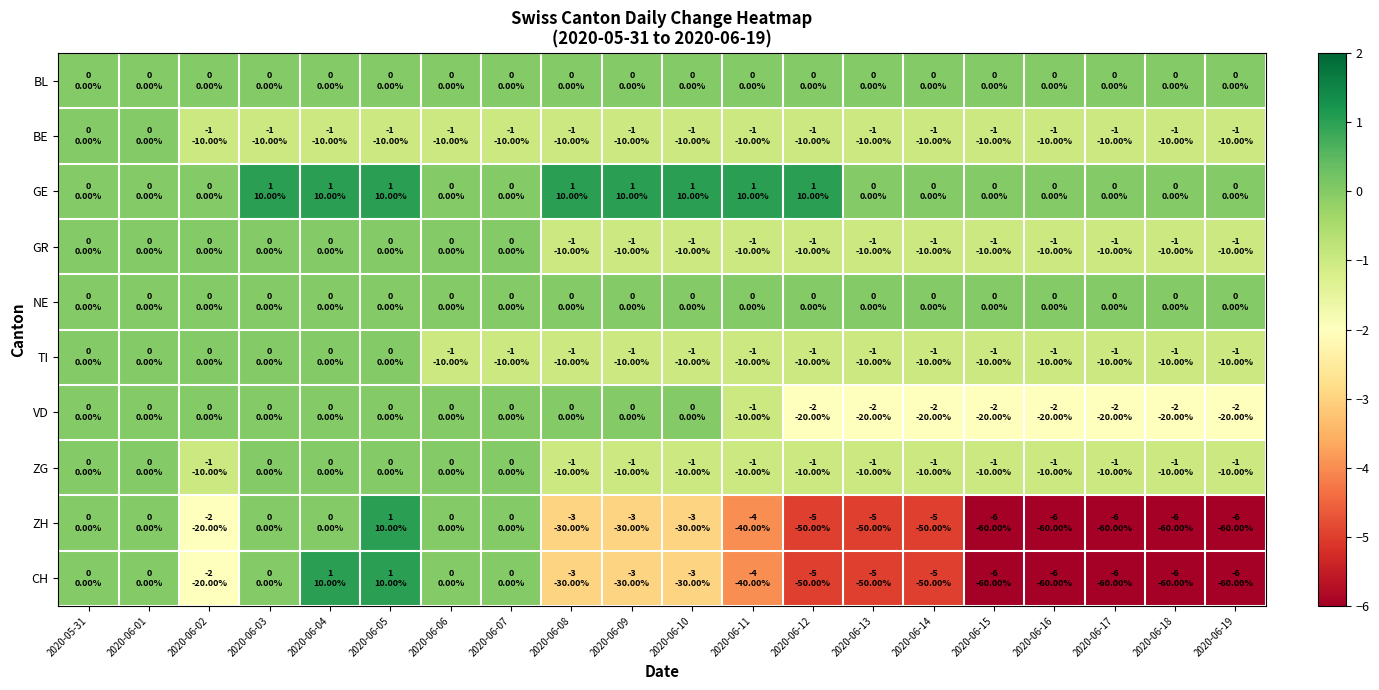

How many data points does each series have?

20